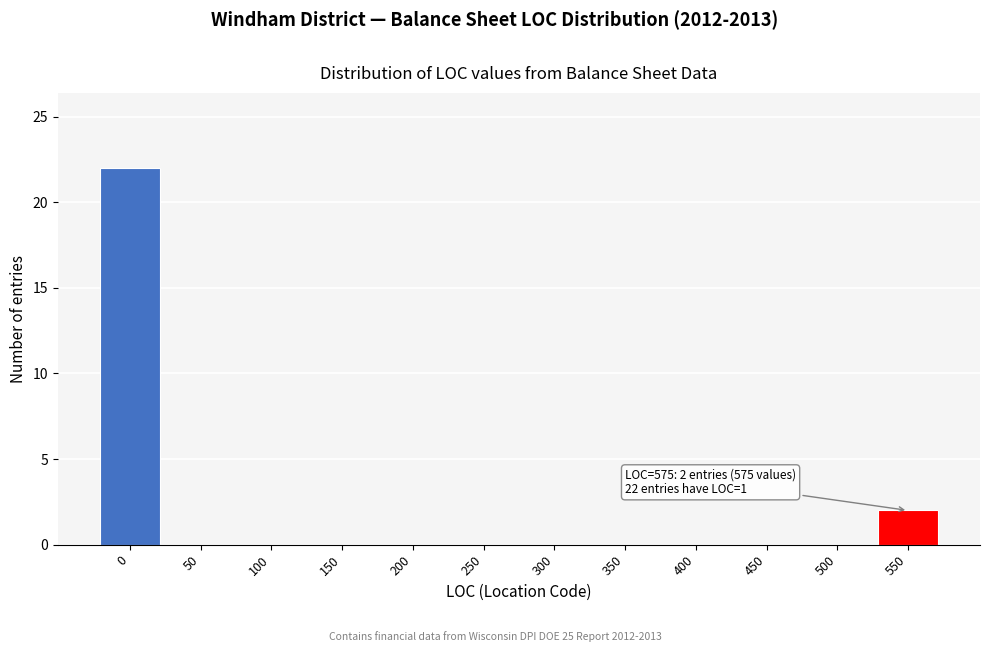

Reading left to right, what are all the values shown in this chart?

0=22	50=0	100=0	150=0	200=0	250=0	300=0	350=0	400=0	450=0	500=0	550=2